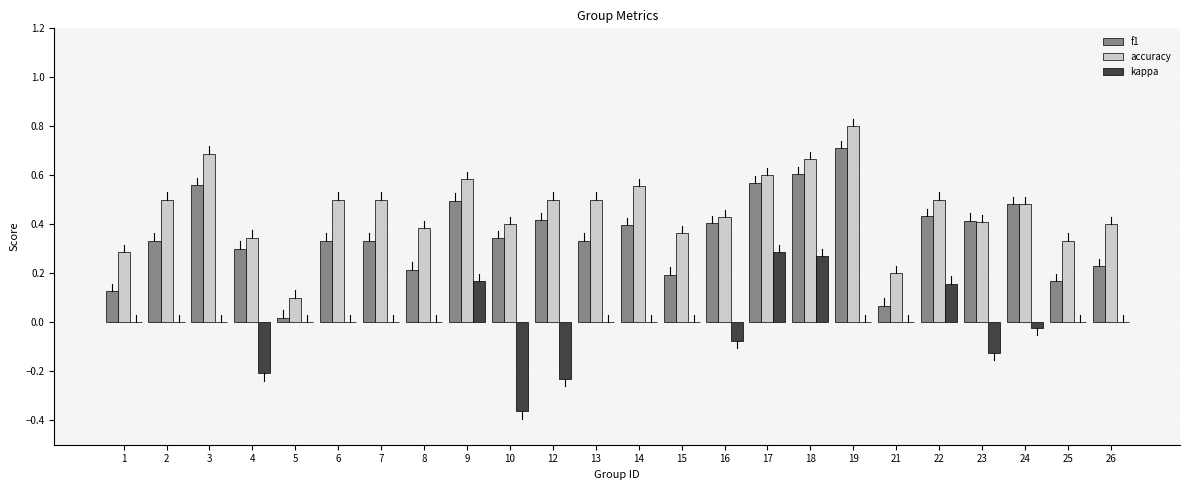

What is the sum of all f1 values?

8.5